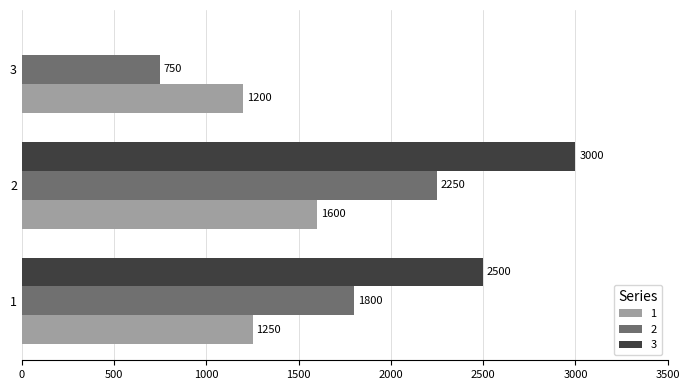

At which category is the sum across all series the highest?

2